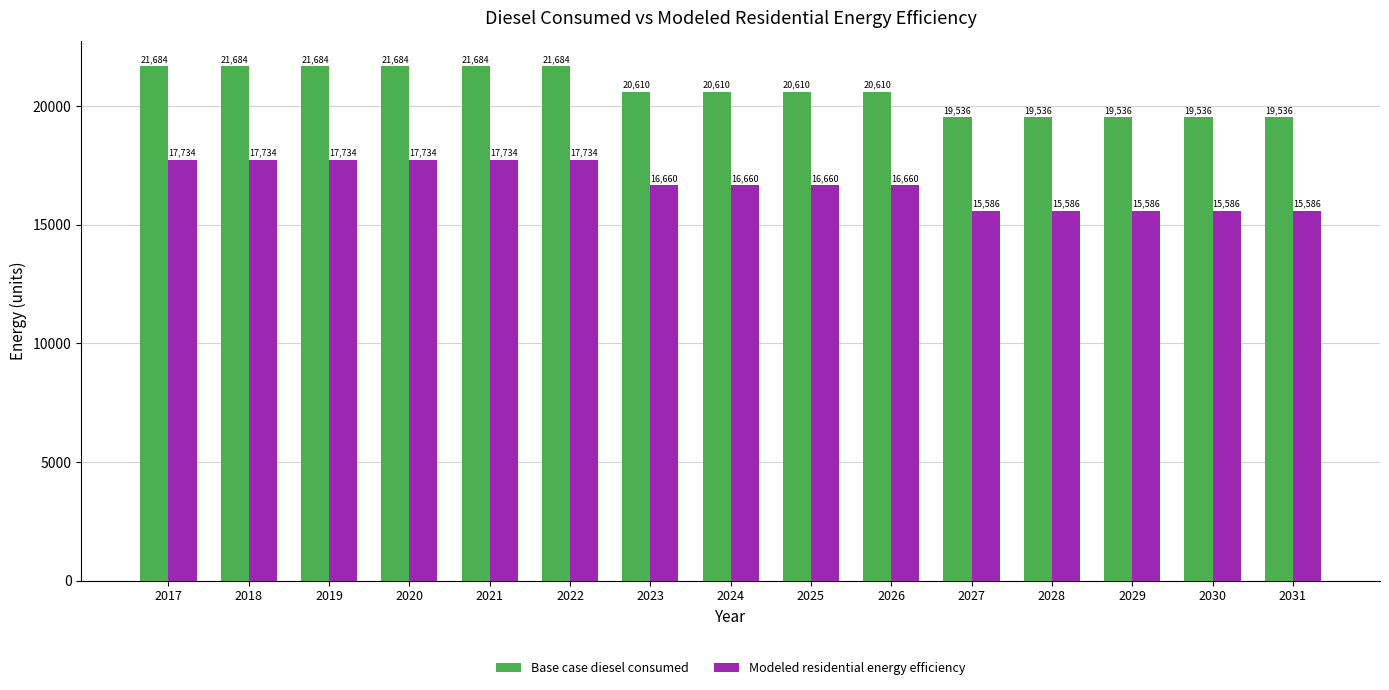

How many data points in Modeled residential energy efficiency are above 16659?

10